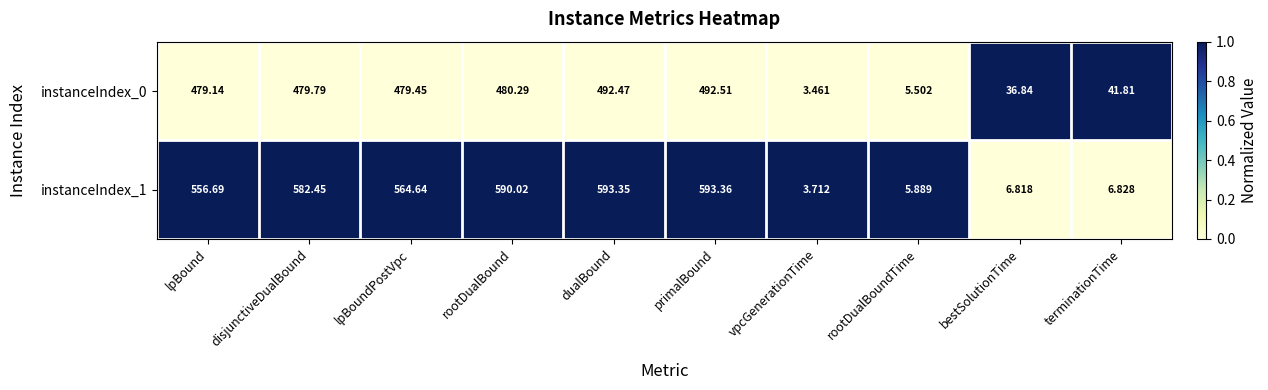

How many categories are shown in the chart?

10